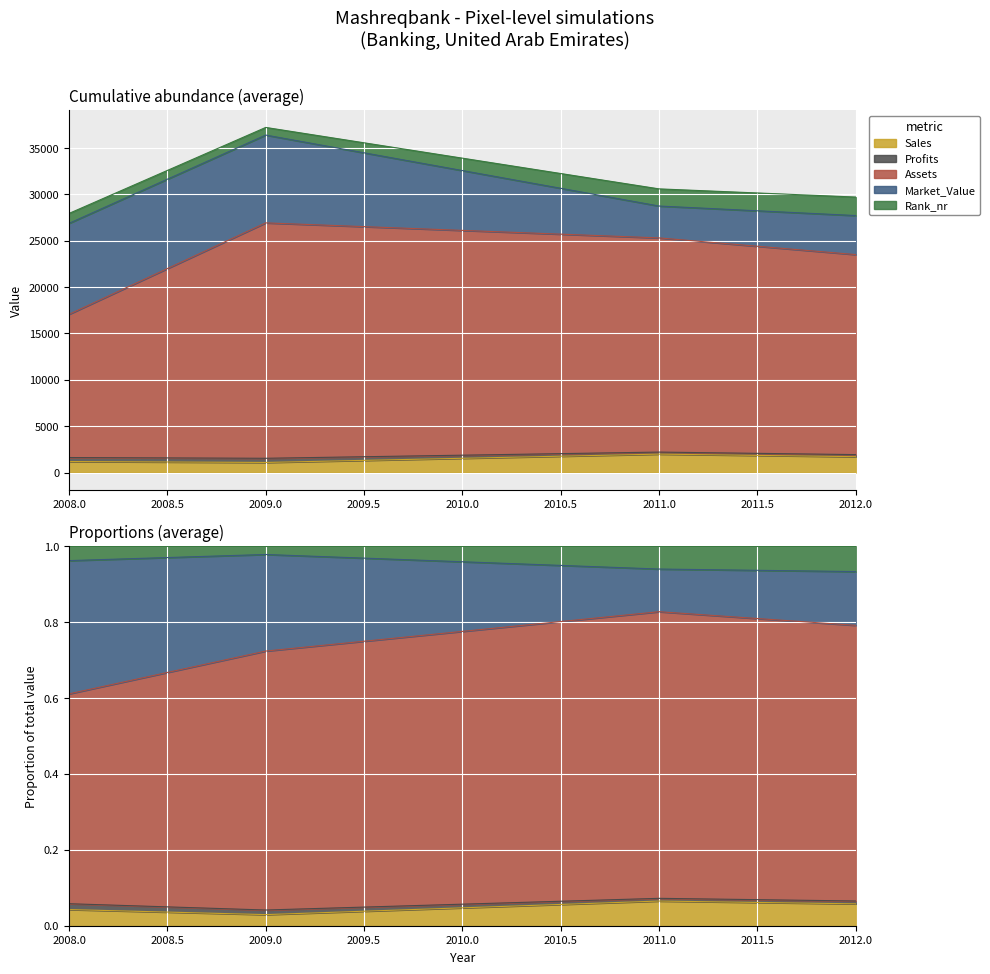

How many interior local peaks does the Assets series have?

1